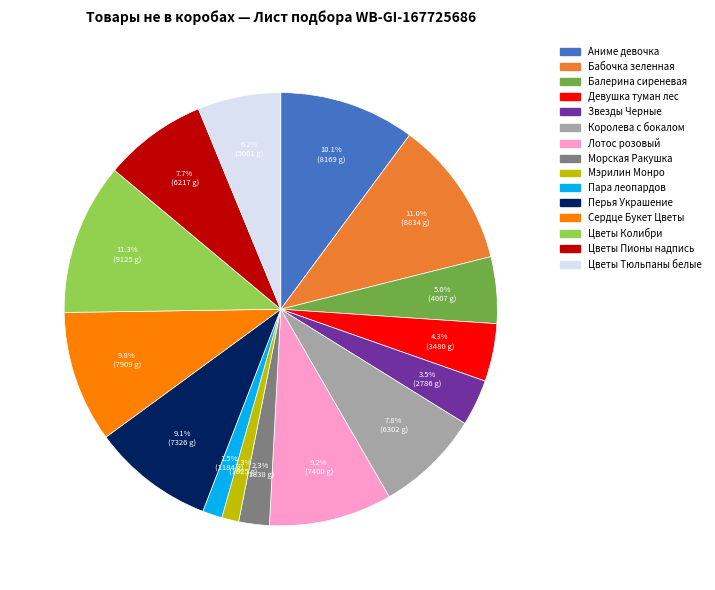

Is there any slice that represents more than half of the pie?

No